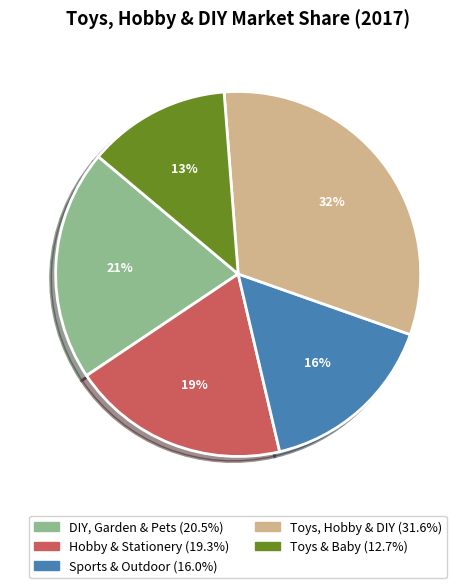

Does any single category account for the majority?

No